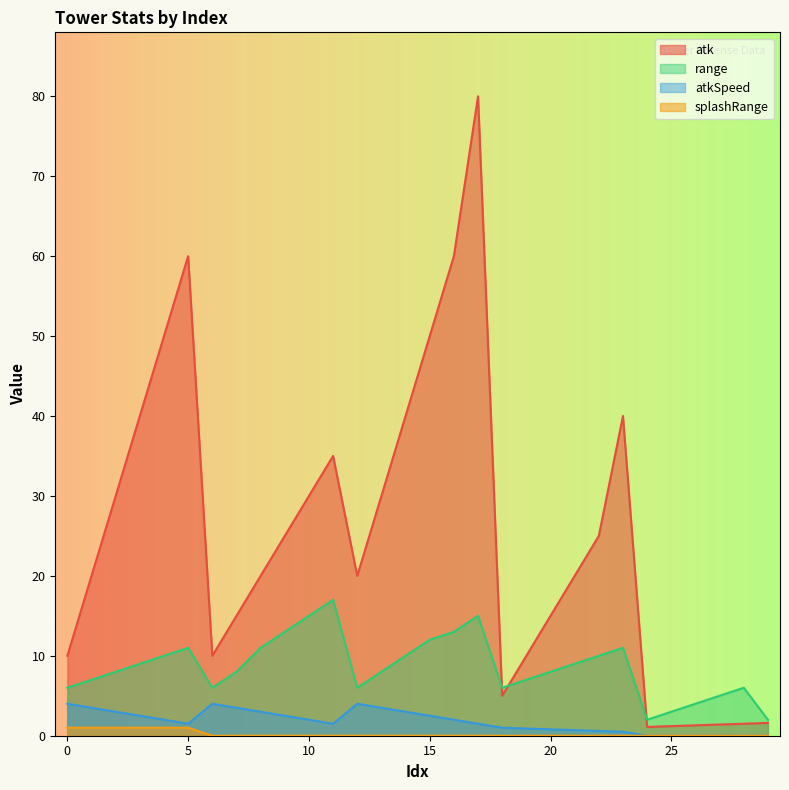

Reading left to right, extract all data points from this chart.

atk: 0=10.0	1=20.0	2=30.0	3=40.0	4=50.0	5=60.0	6=10.0	7=15.0	8=20.0	9=25.0	10=30.0	11=35.0	12=20.0	13=30.0	14=40.0	15=50.0	16=60.0	17=80.0	18=5.0	19=10.0	20=15.0	21=20.0	22=25.0	23=40.0	24=1.1	25=1.2	26=1.3	27=1.4	28=1.5	29=1.6
range: 0=6.0	1=7.0	2=8.0	3=9.0	4=10.0	5=11.0	6=6.0	7=8.0	8=11.0	9=13.0	10=15.0	11=17.0	12=6.0	13=8.0	14=10.0	15=12.0	16=13.0	17=15.0	18=6.0	19=7.0	20=8.0	21=9.0	22=10.0	23=11.0	24=2.0	25=3.0	26=4.0	27=5.0	28=6.0	29=2.0
atkSpeed: 0=4.0	1=3.5	2=3.0	3=2.5	4=2.0	5=1.5	6=4.0	7=3.5	8=3.0	9=2.5	10=2.0	11=1.5	12=4.0	13=3.5	14=3.0	15=2.5	16=2.0	17=1.5	18=1.0	19=0.9	20=0.8	21=0.7	22=0.6	23=0.5	24=0.0	25=0.0	26=0.0	27=0.0	28=0.0	29=0.0
splashRange: 0=1.0	1=1.0	2=1.0	3=1.0	4=1.0	5=1.0	6=0.0	7=0.0	8=0.0	9=0.0	10=0.0	11=0.0	12=0.0	13=0.0	14=0.0	15=0.0	16=0.0	17=0.0	18=0.0	19=0.0	20=0.0	21=0.0	22=0.0	23=0.0	24=0.0	25=0.0	26=0.0	27=0.0	28=0.0	29=0.0